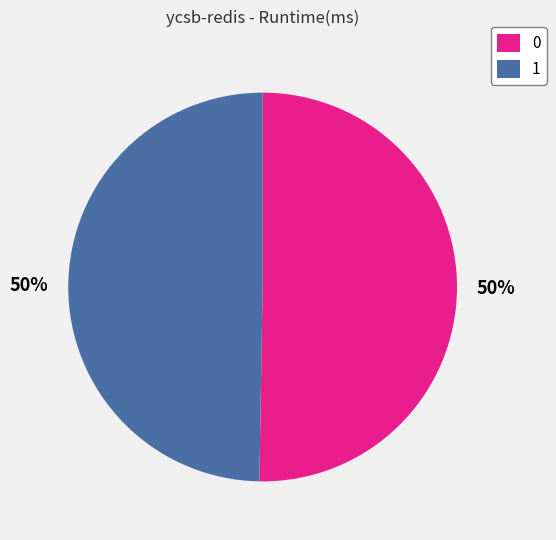

Combined, do 0 and 1 account for over 50%?

Yes